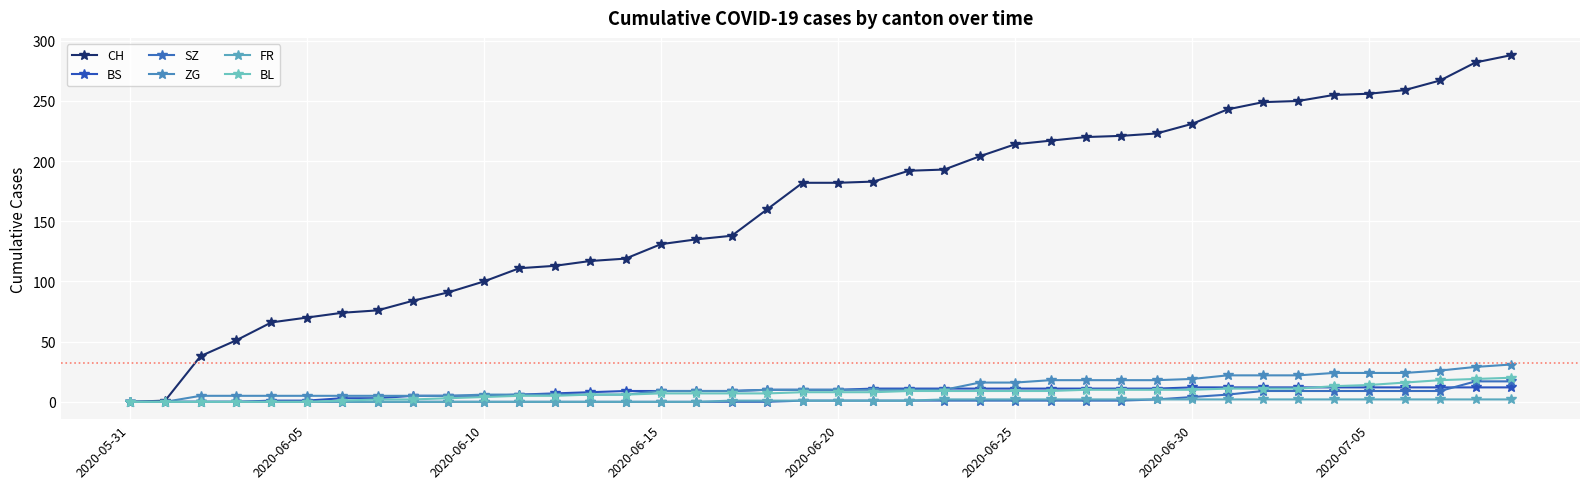

Reading right to left, list all the values displayed in this chart.

CH: 288	282	267	259	256	255	250	249	243	231	223	221	220	217	214	204	193	192	183	182	182	160	138	135	131	119	117	113	111	100	91	84	76	74	70	66	51	38	1	0
BS: 12	12	12	12	12	12	12	12	12	12	11	11	11	11	11	11	11	11	11	10	10	10	9	9	9	9	8	7	6	5	5	5	3	3	1	1	0	0	0	0
SZ: 17	17	9	9	9	9	9	9	6	4	2	1	1	1	1	1	1	1	1	1	1	0	0	0	0	0	0	0	0	0	0	0	0	0	0	0	0	0	0	0
ZG: 31	29	26	24	24	24	22	22	22	19	18	18	18	18	16	16	10	10	10	10	10	10	9	9	9	6	6	6	6	6	5	5	5	5	5	5	5	5	0	0
FR: 2	2	2	2	2	2	2	2	2	2	2	2	2	2	2	2	2	1	1	1	1	1	1	0	0	0	0	0	0	0	0	0	0	0	0	0	0	0	0	0
BL: 20	19	18	16	14	13	11	11	11	10	10	10	10	9	9	9	9	9	8	8	8	7	7	7	7	6	6	5	5	4	3	2	2	1	0	0	0	0	0	0